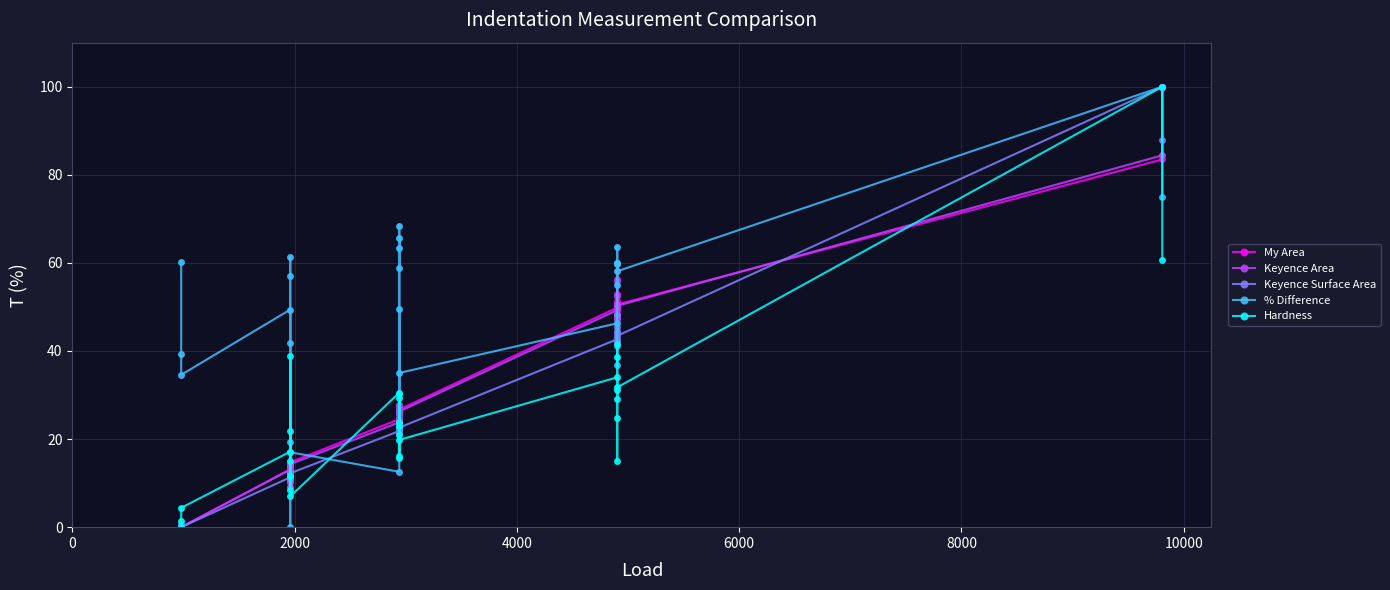

Which series has the largest range (max minus min)?

My Area